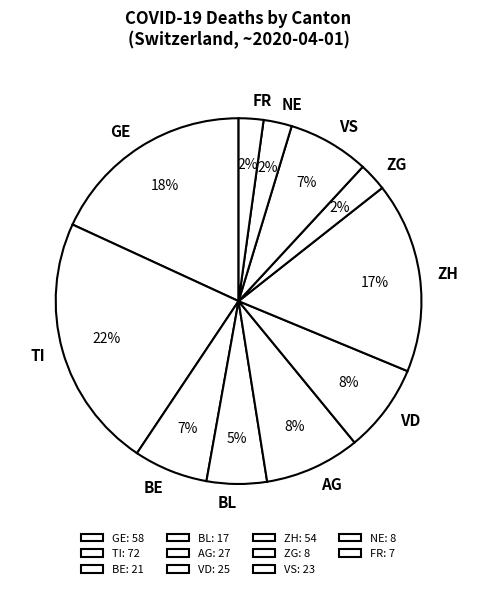

To the nearest percent, what is the average slice percentage?

9%